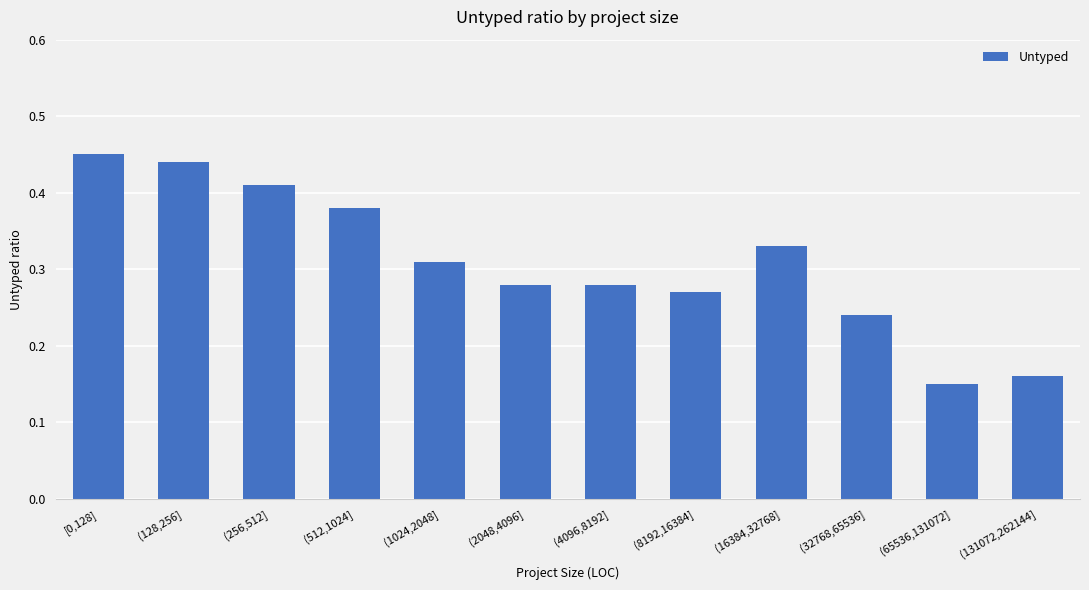

How many values are between 0 and 1?

12